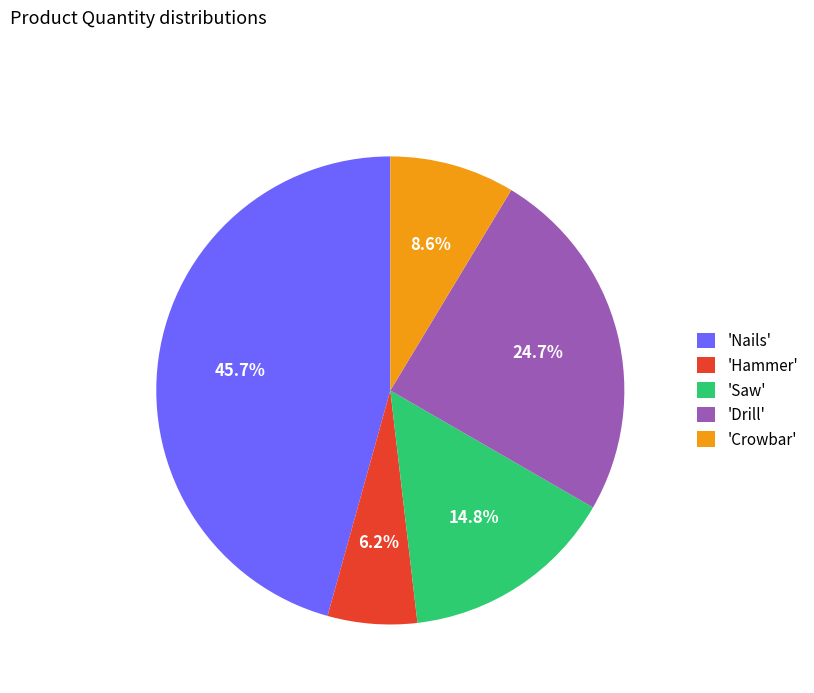

Rank the categories by value from highest to lowest.

'Nails', 'Drill', 'Saw', 'Crowbar', 'Hammer'